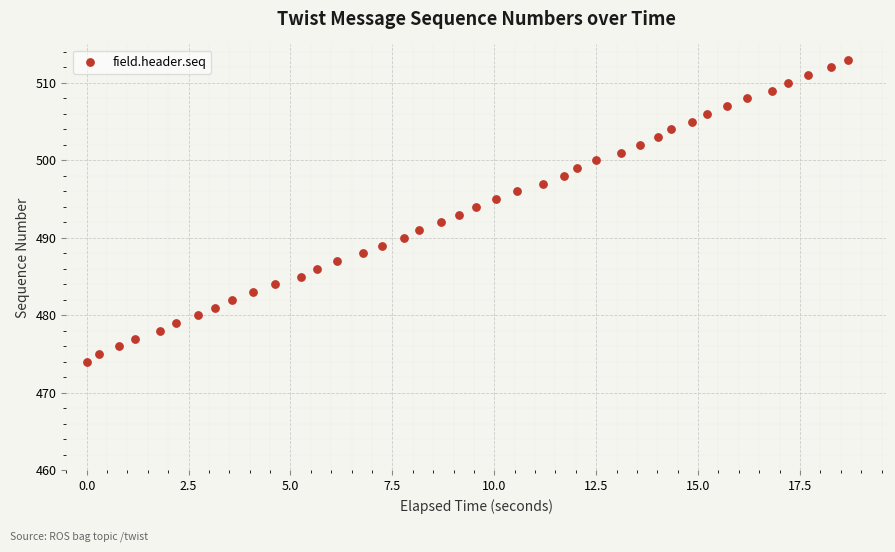

What is the range of Y values (max minus min)?

39